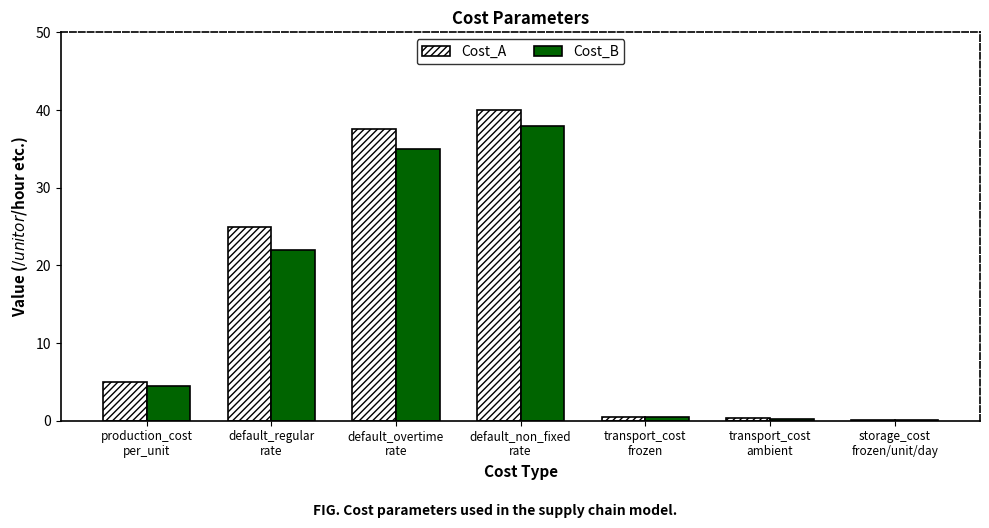

What is the highest value of the Cost_A series?

40.0